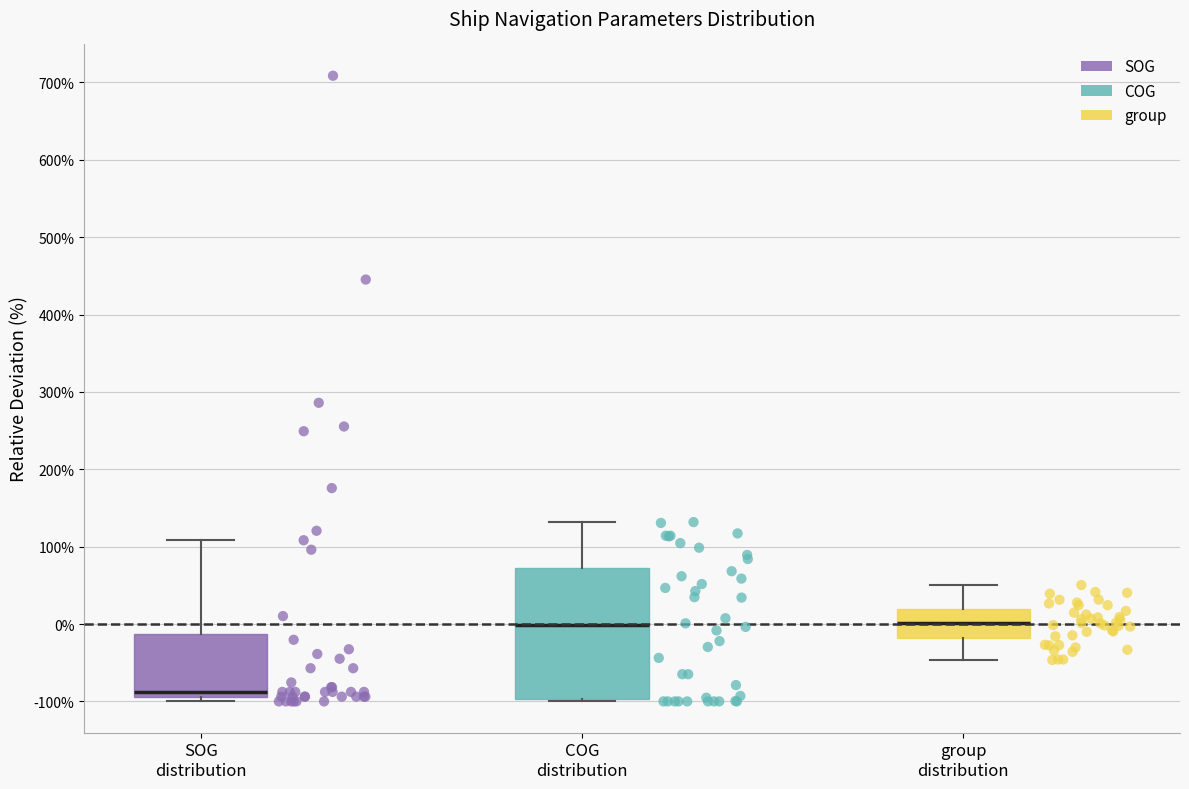

Where is the lower edge of the box for group distribution on the y-axis? The values are not printed on the chart, so give them approximately, as read against the axis.

-20